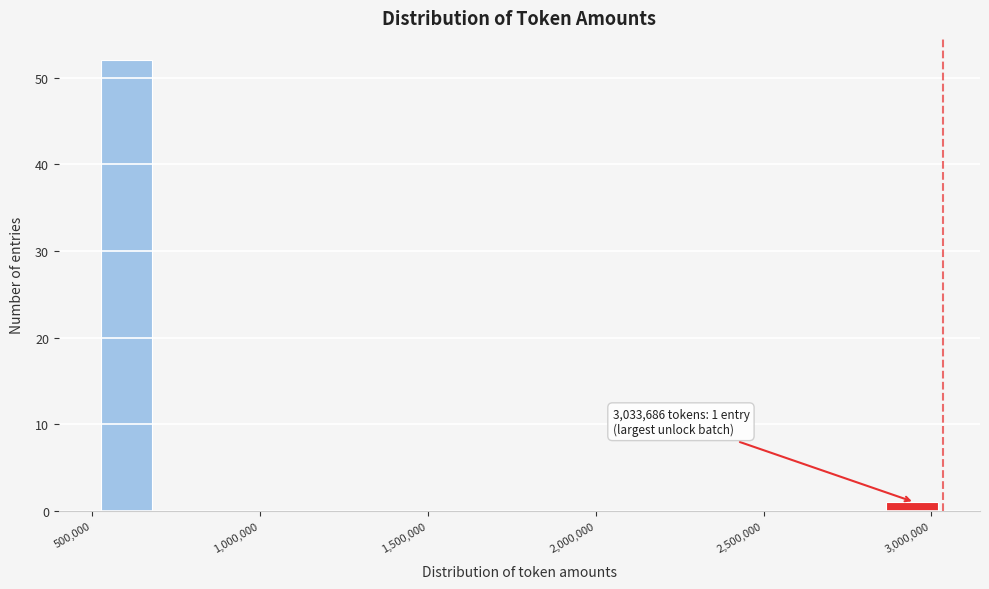

Read against the x-axis, roughly where is the centre of the tallest bar?

600000